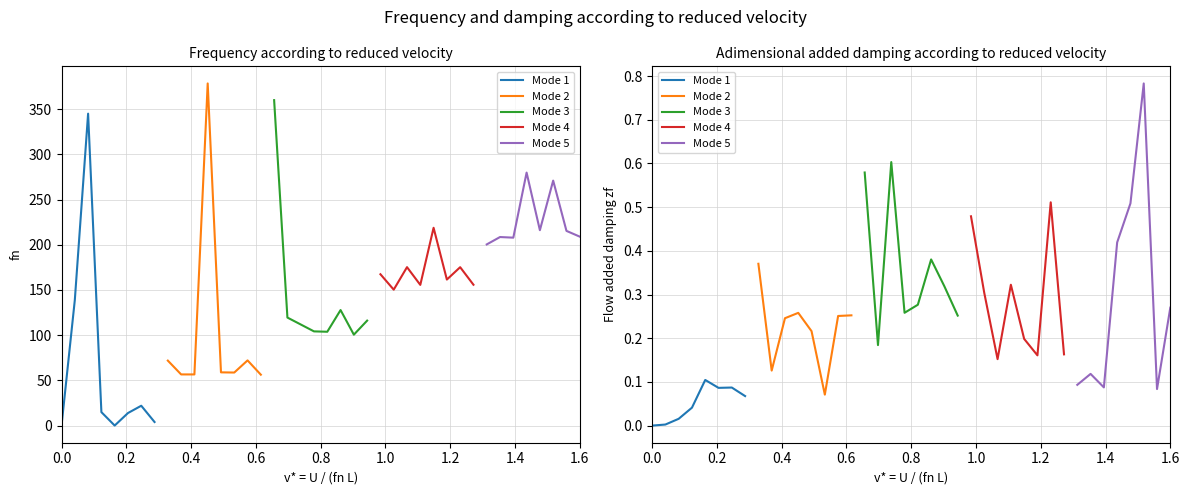

Which has a higher value, 0.4 or 0.0?

0.4